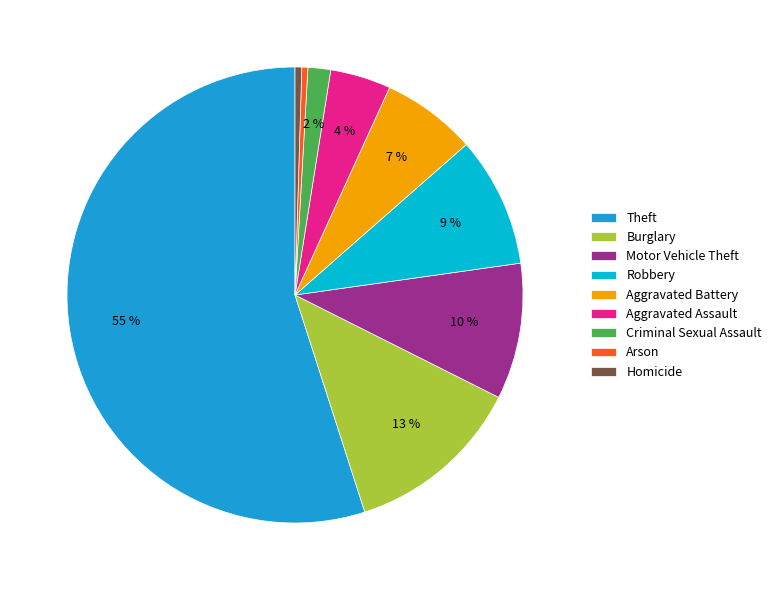

Does Criminal Sexual Assault represent more than half of the total?

No